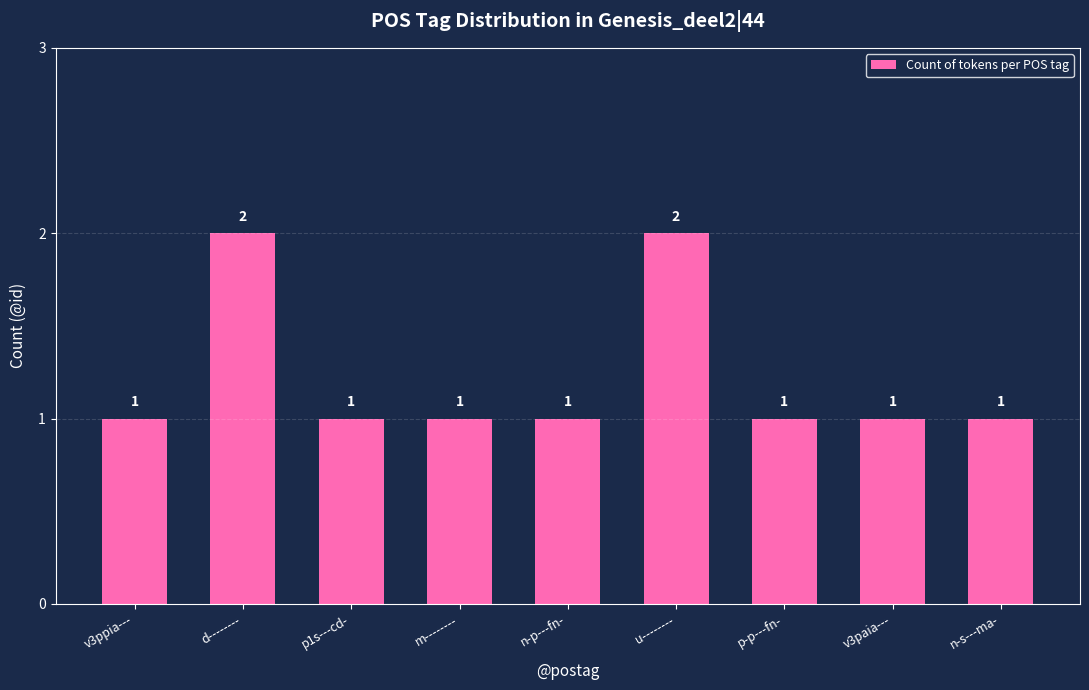

Which has a higher value, u-------- or p1s---cd-?

u--------